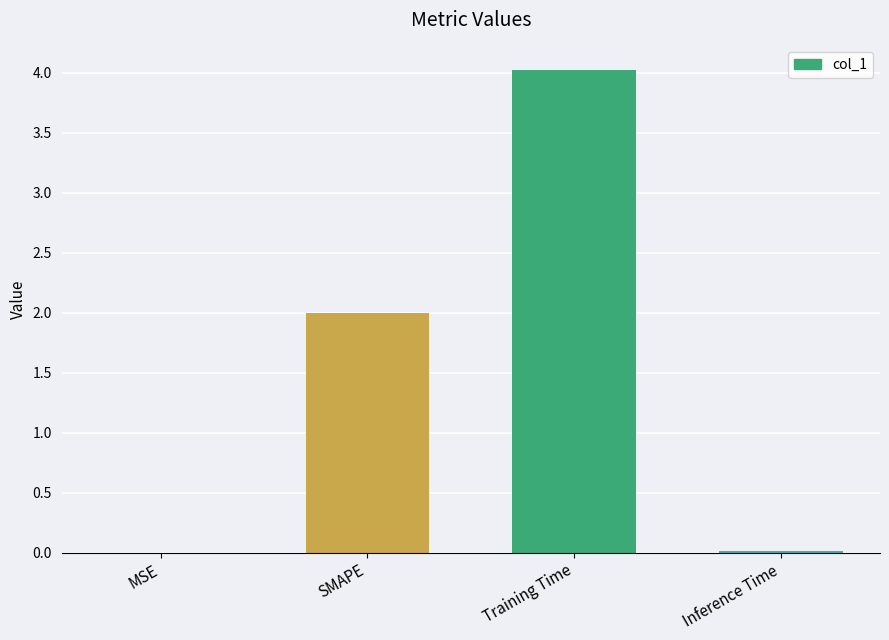

Are the bars grouped side by side (vs. stacked)?

No